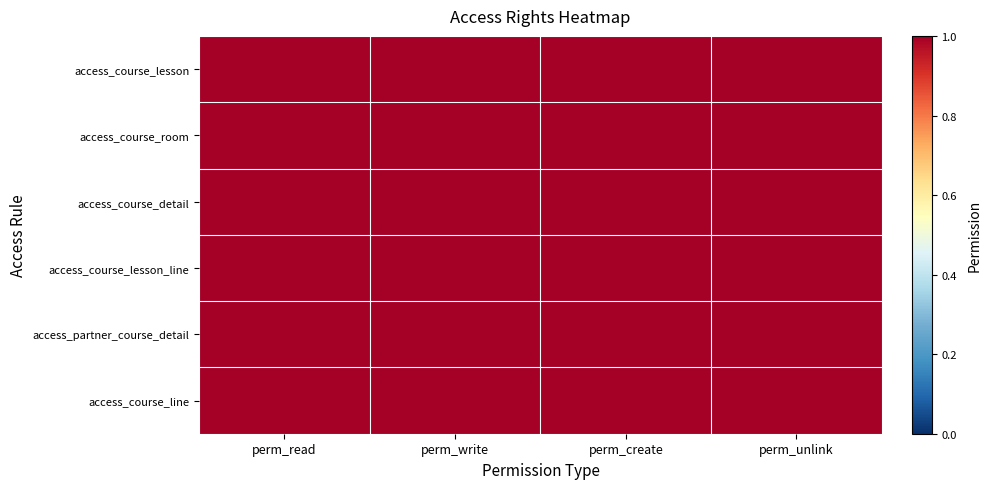

Reading left to right, transcribe all the data shown in this chart.

access_course_lesson: perm_read=1.0	perm_write=1.0	perm_create=1.0	perm_unlink=1.0
access_course_room: perm_read=1.0	perm_write=1.0	perm_create=1.0	perm_unlink=1.0
access_course_detail: perm_read=1.0	perm_write=1.0	perm_create=1.0	perm_unlink=1.0
access_course_lesson_line: perm_read=1.0	perm_write=1.0	perm_create=1.0	perm_unlink=1.0
access_partner_course_detail: perm_read=1.0	perm_write=1.0	perm_create=1.0	perm_unlink=1.0
access_course_line: perm_read=1.0	perm_write=1.0	perm_create=1.0	perm_unlink=1.0